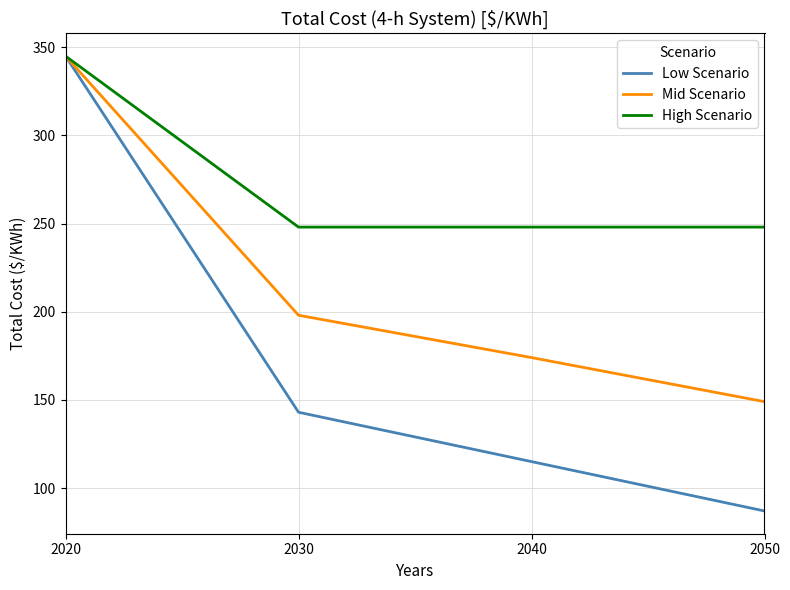

Does the chart have visible grid lines?

Yes